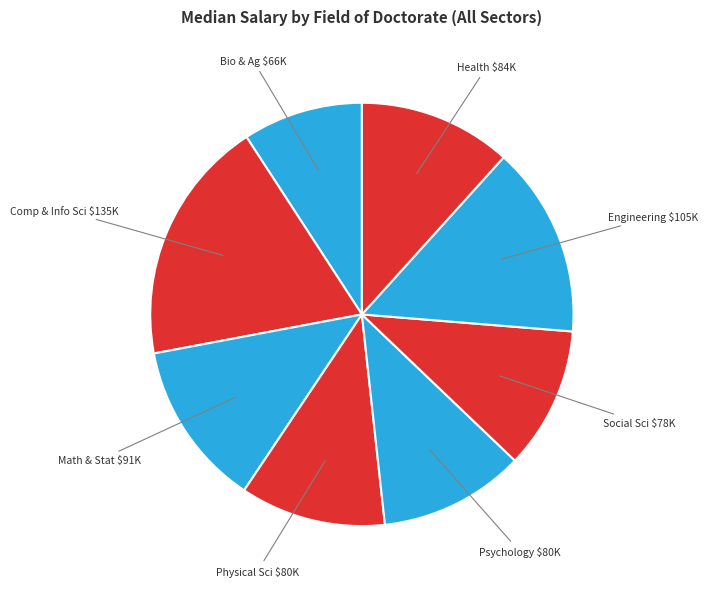

Count the number of slices in the pie.

8